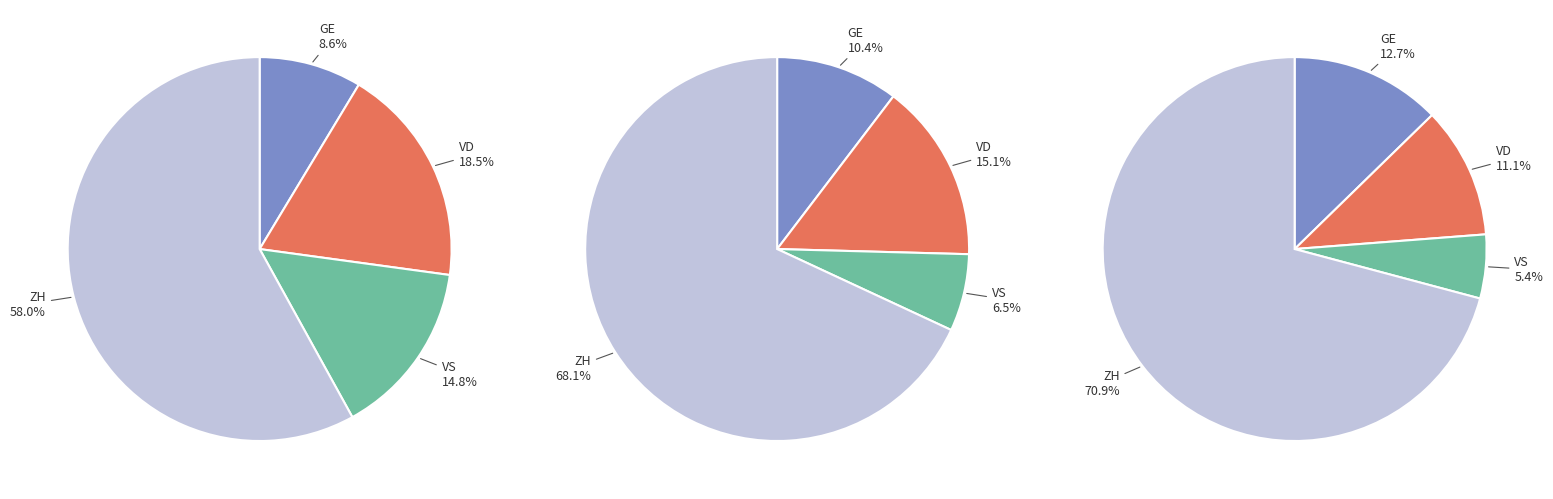

Which slice is the smallest?

GE